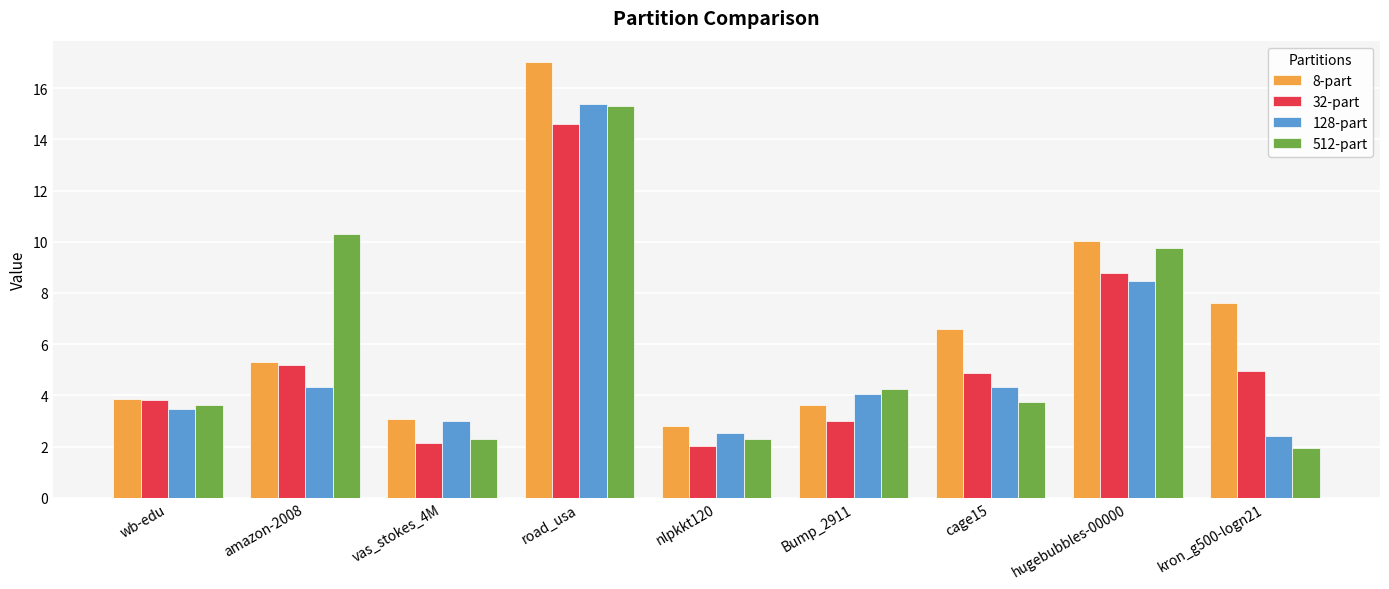

Which series has the widest spread of values?

8-part